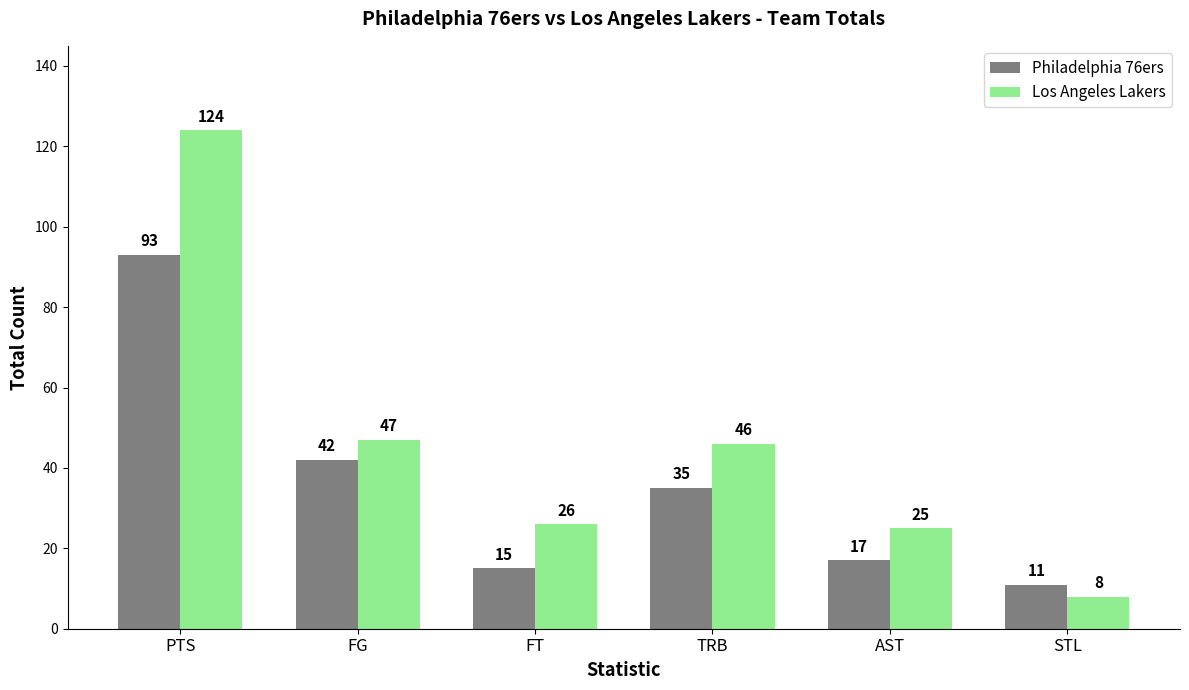

True or false: Philadelphia 76ers has a value of 42 at FG.

True